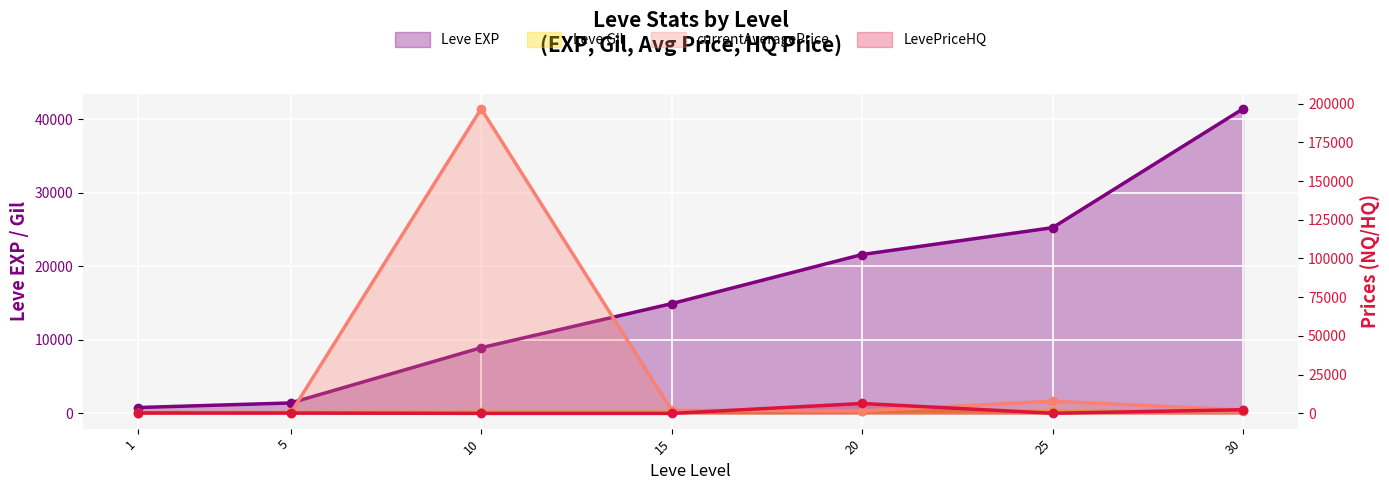

What is the sum of the currentAveragePrice values at 1 and 5?

393.9